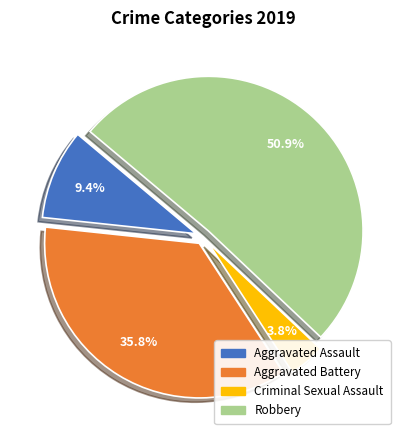

What percentage do Aggravated Assault and Criminal Sexual Assault together represent?

13.2%